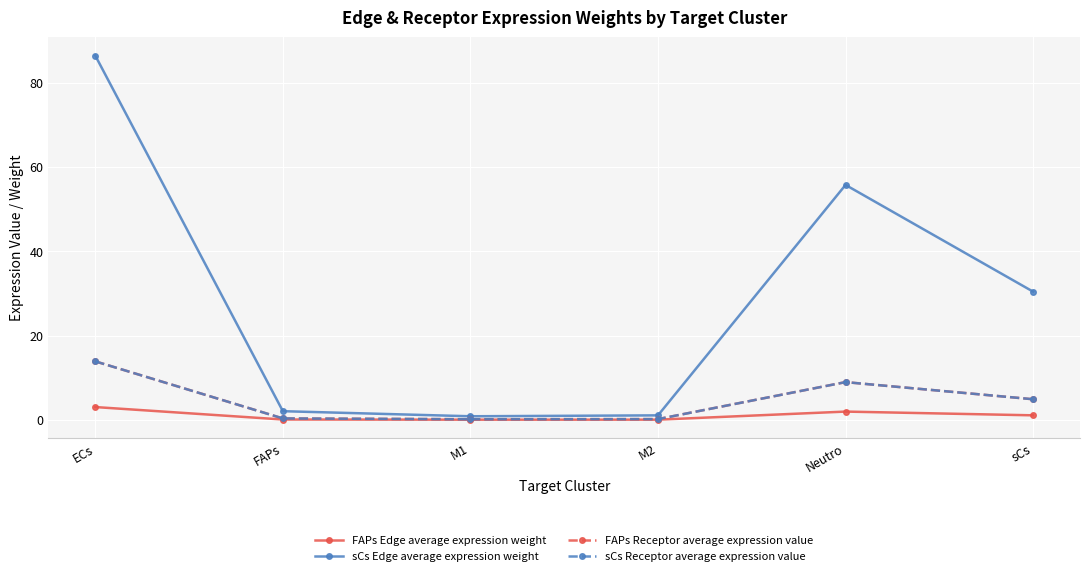

True or false: sCs Receptor average expression value has a value of 0.2 at FAPs.

False